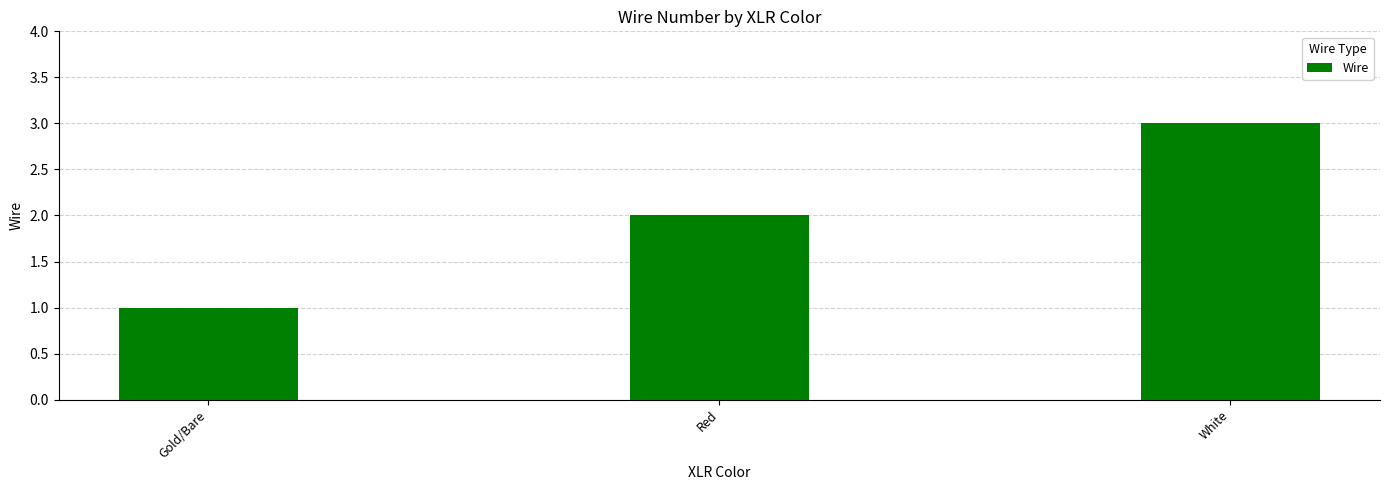

The value at White is 3. True or false?

True